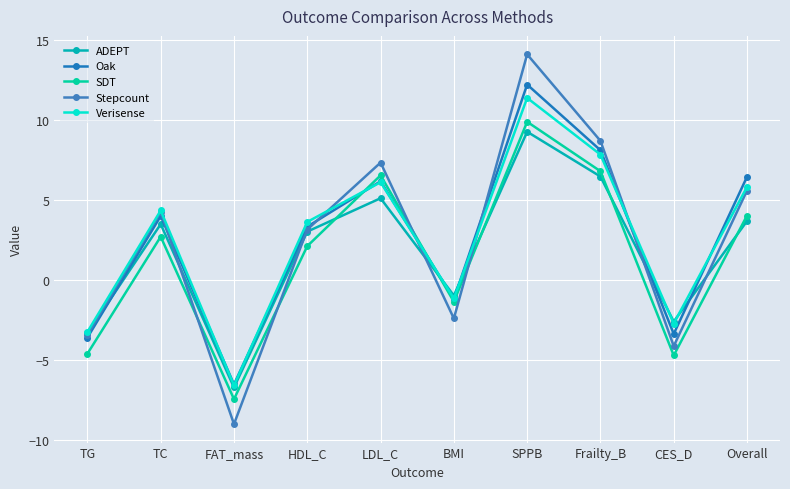

What is the maximum value for Verisense?

11.4